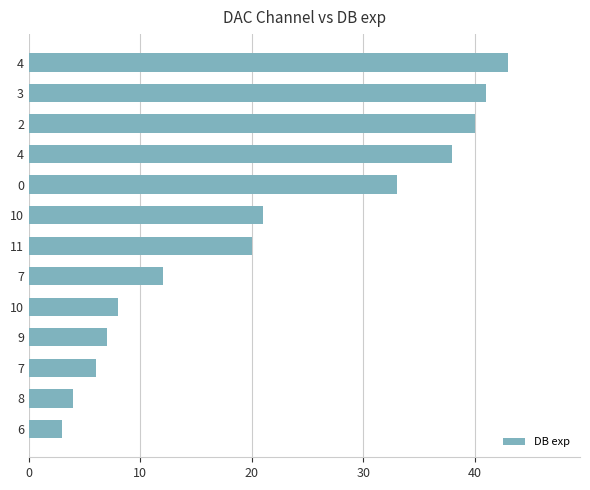

What is the ratio of the value at 10 to the value at 2?

0.5